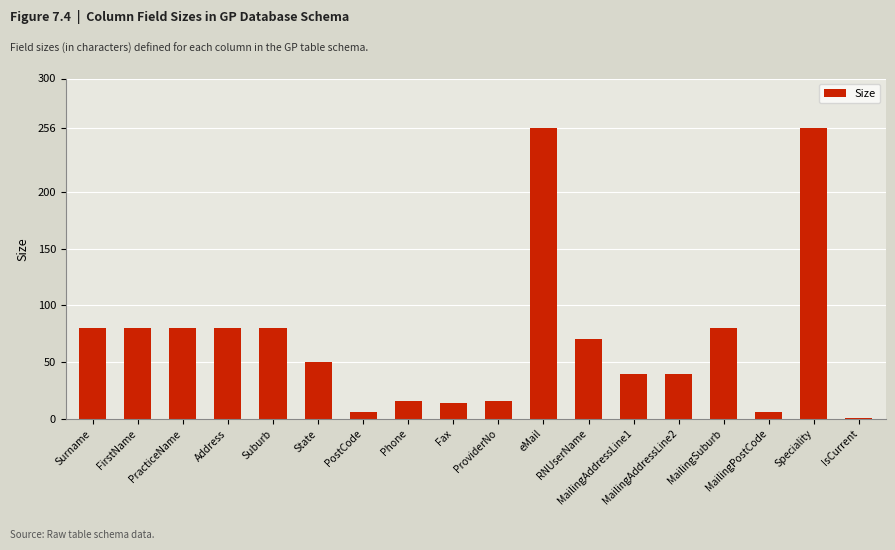

What is the value of the 4th bar from the left?

80